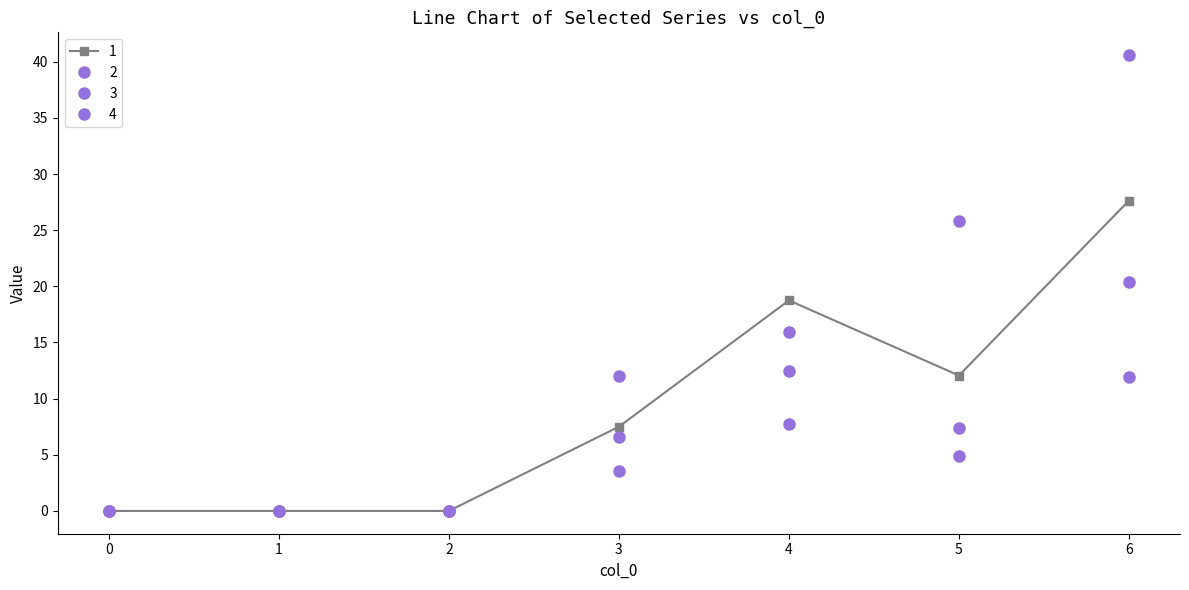

At how many categories does at least one series exceed 39?

1